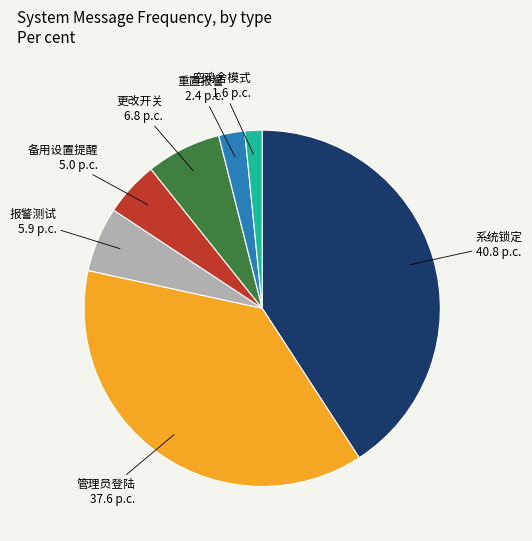

Is there any slice that represents more than half of the pie?

No